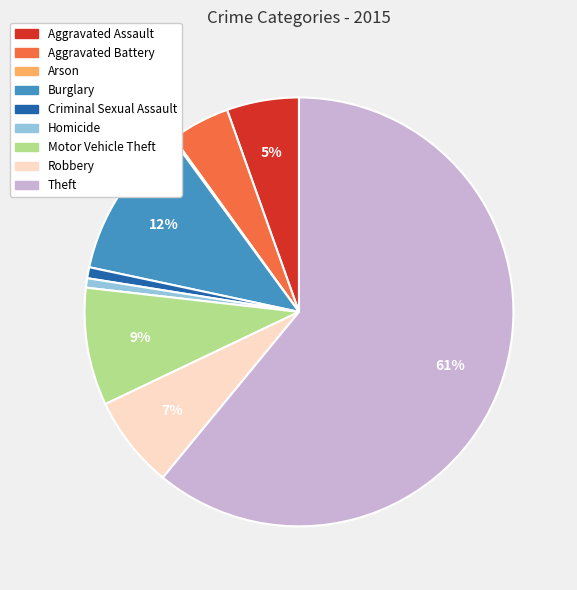

To the nearest percent, what is the average slice percentage?

11%